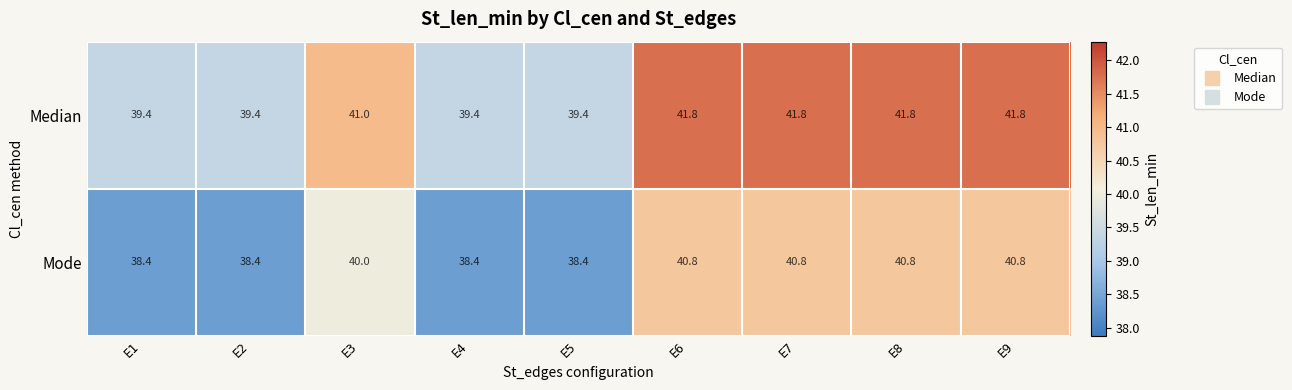

What is the difference between the maximum and minimum values in the Mode series?

2.4